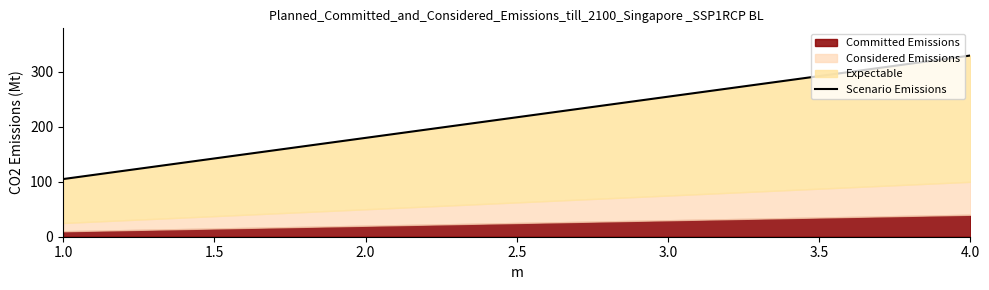

How many values exceed 255?

1